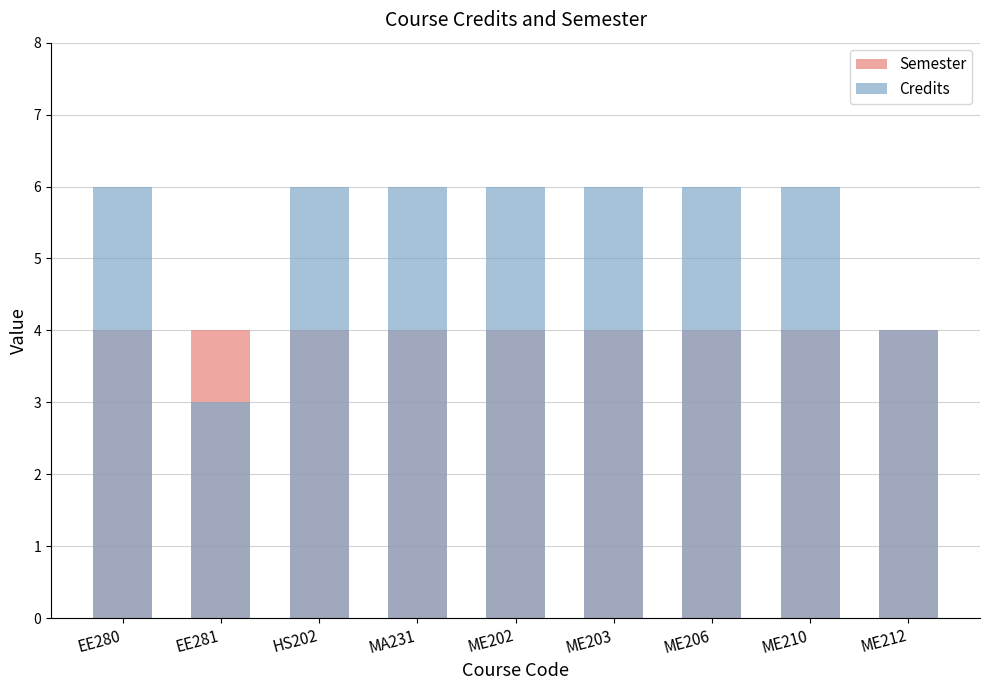

Count the number of data series in this chart.

2